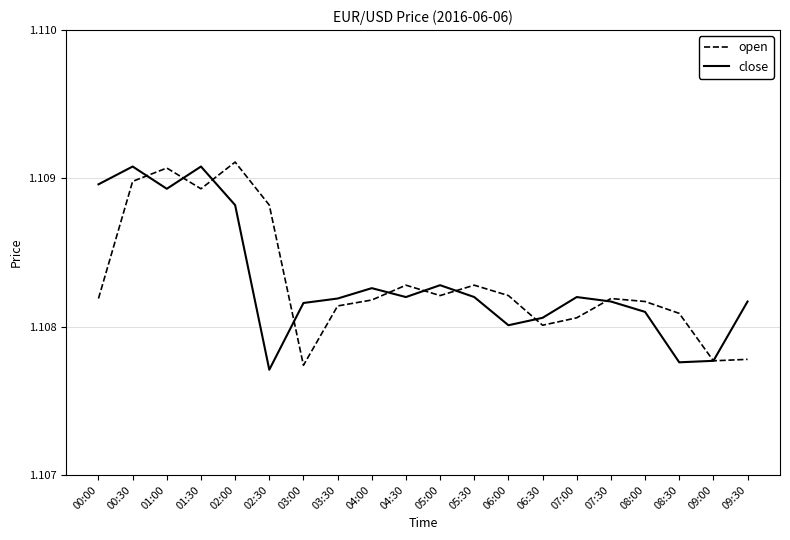

Is this an area chart (filled region under the line)?

No